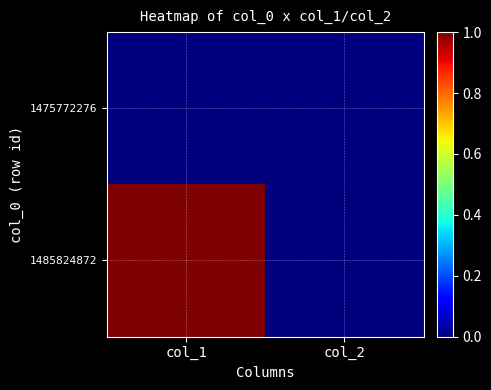

List the series in order of their overall mean, lowest first.

1475772276, 1485824872